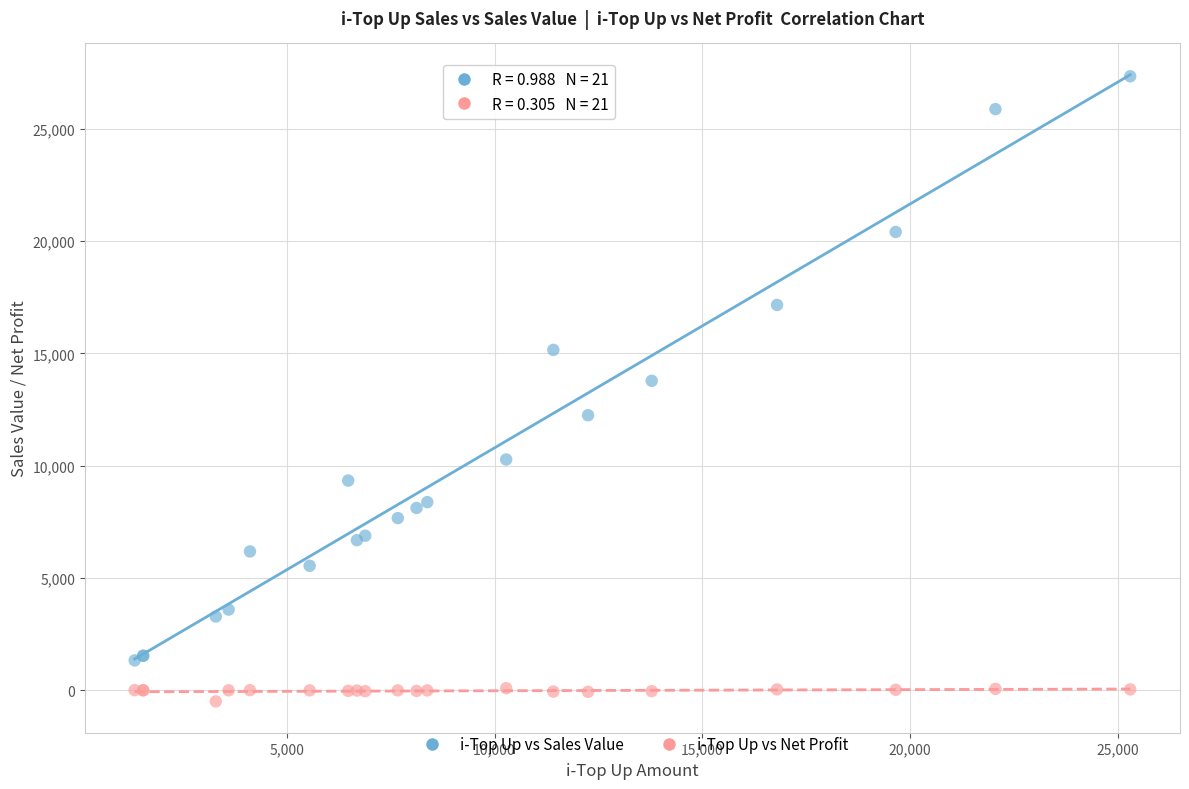

Across all series, what Y value is closest to 13425?

13783.0